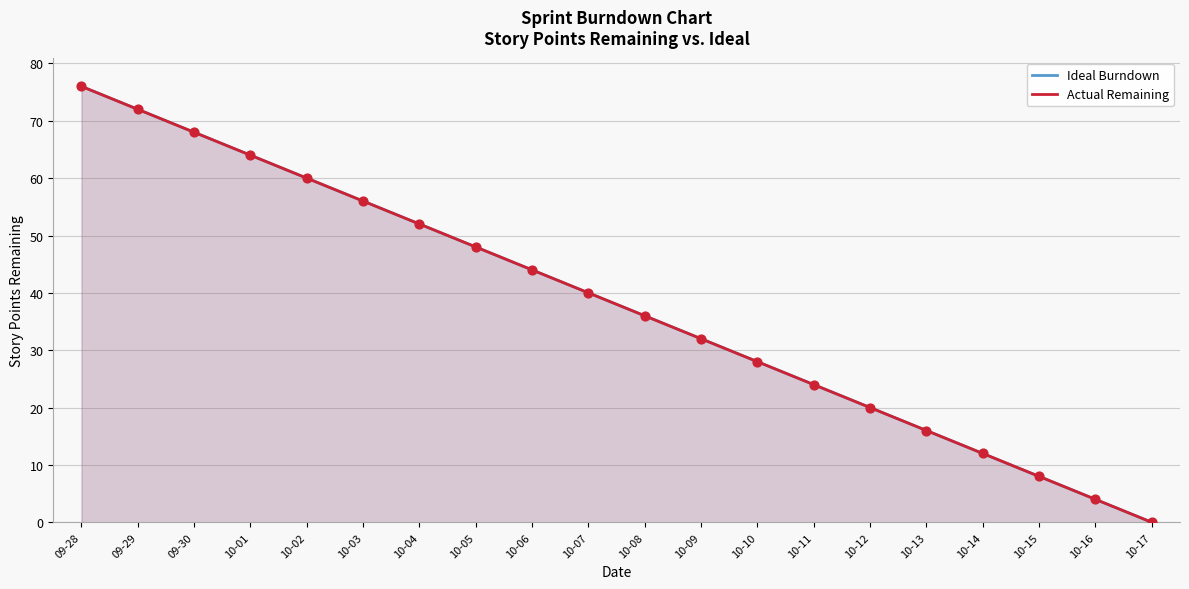

Which series has the largest total across all categories?

Ideal Burndown